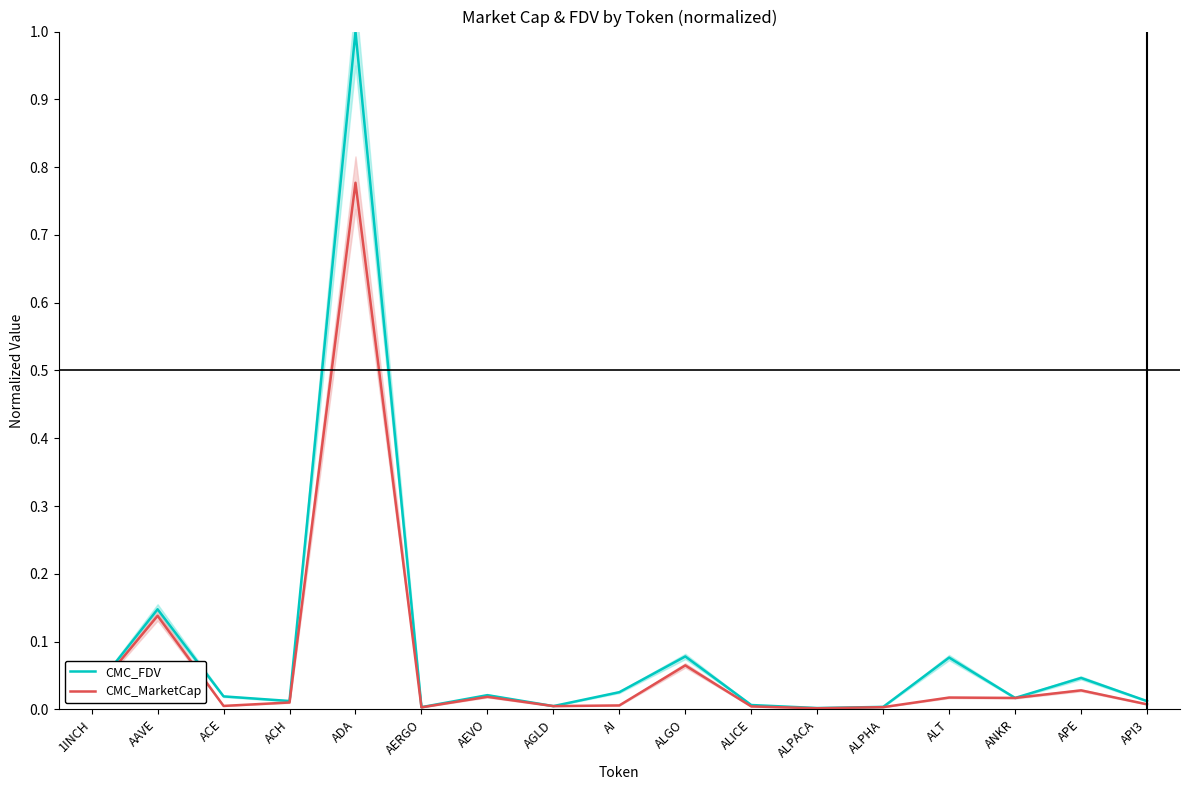

Which series has the widest spread of values?

CMC_FDV